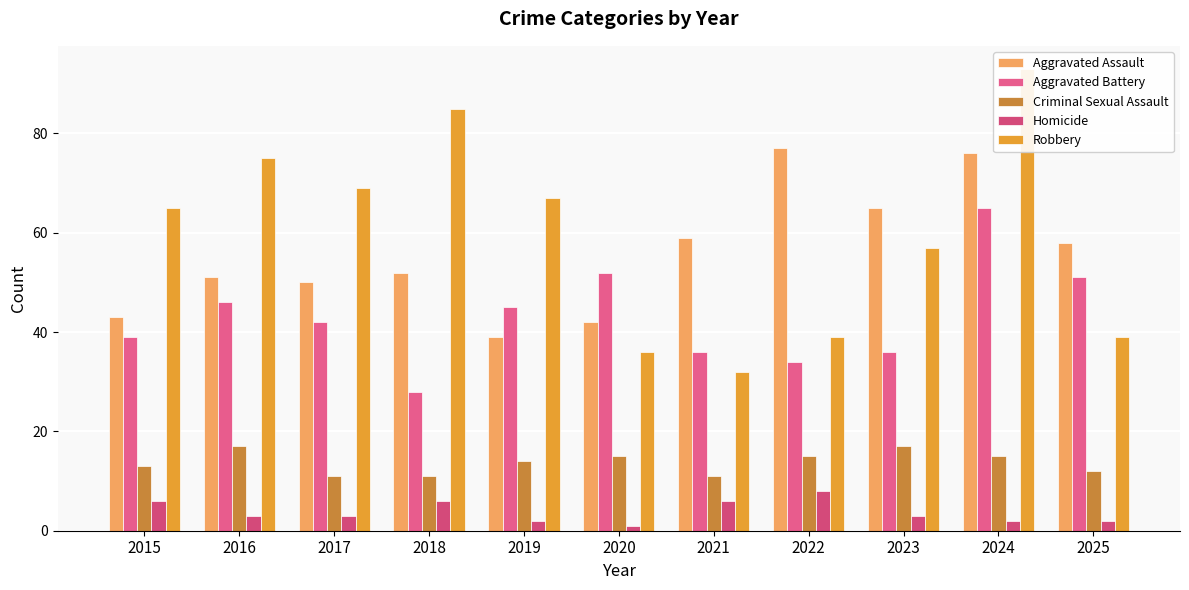

Which category has the highest value across all series?

2024